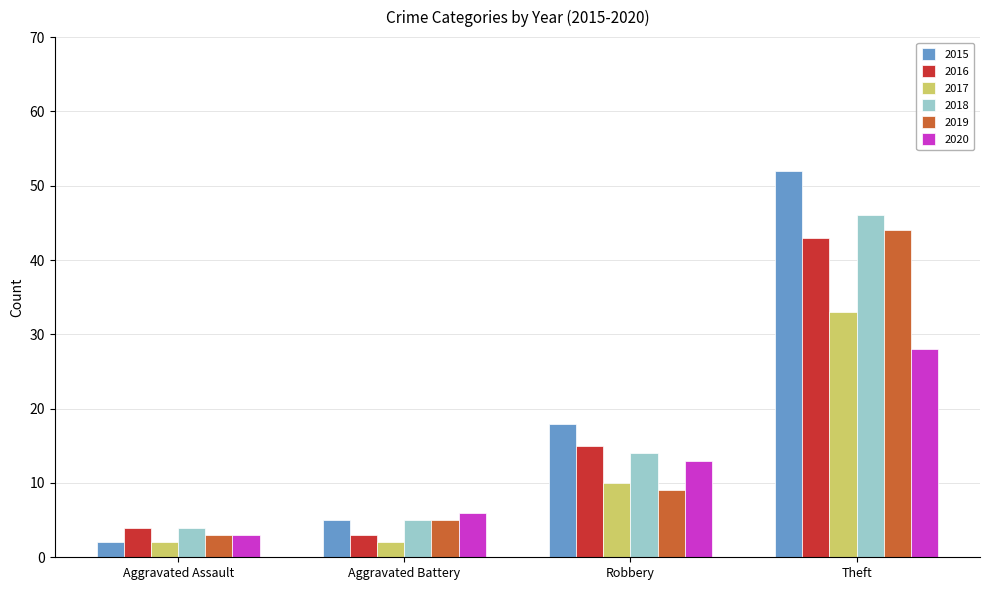

Reading right to left, list all the values displayed in this chart.

2015: Theft=52	Robbery=18	Aggravated Battery=5	Aggravated Assault=2
2016: Theft=43	Robbery=15	Aggravated Battery=3	Aggravated Assault=4
2017: Theft=33	Robbery=10	Aggravated Battery=2	Aggravated Assault=2
2018: Theft=46	Robbery=14	Aggravated Battery=5	Aggravated Assault=4
2019: Theft=44	Robbery=9	Aggravated Battery=5	Aggravated Assault=3
2020: Theft=28	Robbery=13	Aggravated Battery=6	Aggravated Assault=3